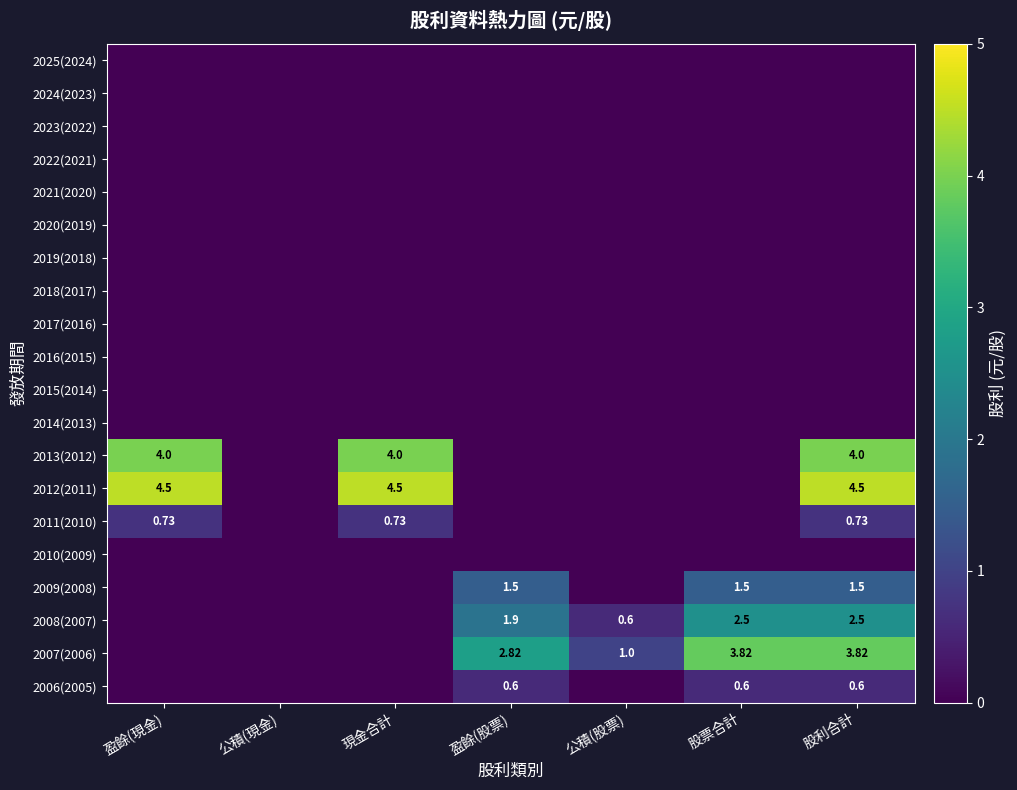

What is the sum of all 2009(2008) values?

4.5